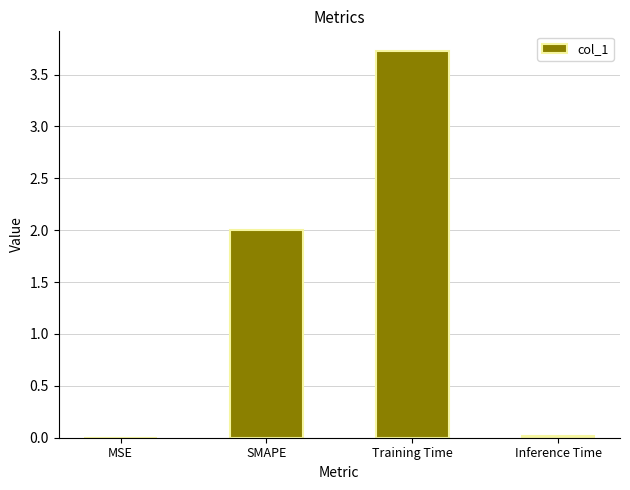

What is the ratio of the value at Training Time to the value at SMAPE?

1.9